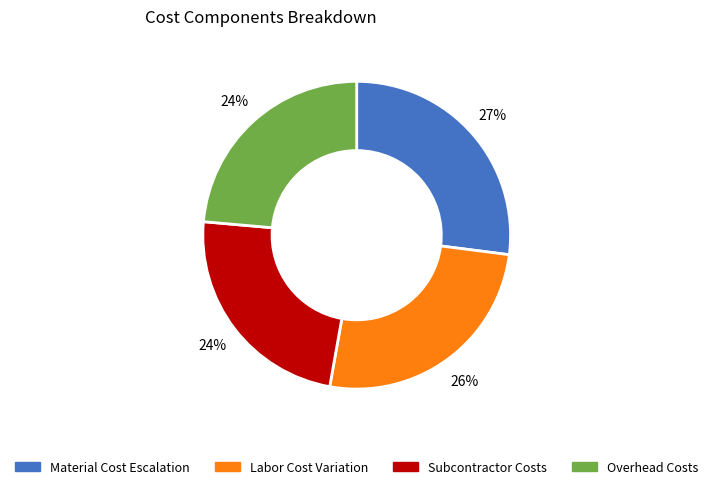

Is there any slice that represents more than half of the pie?

No